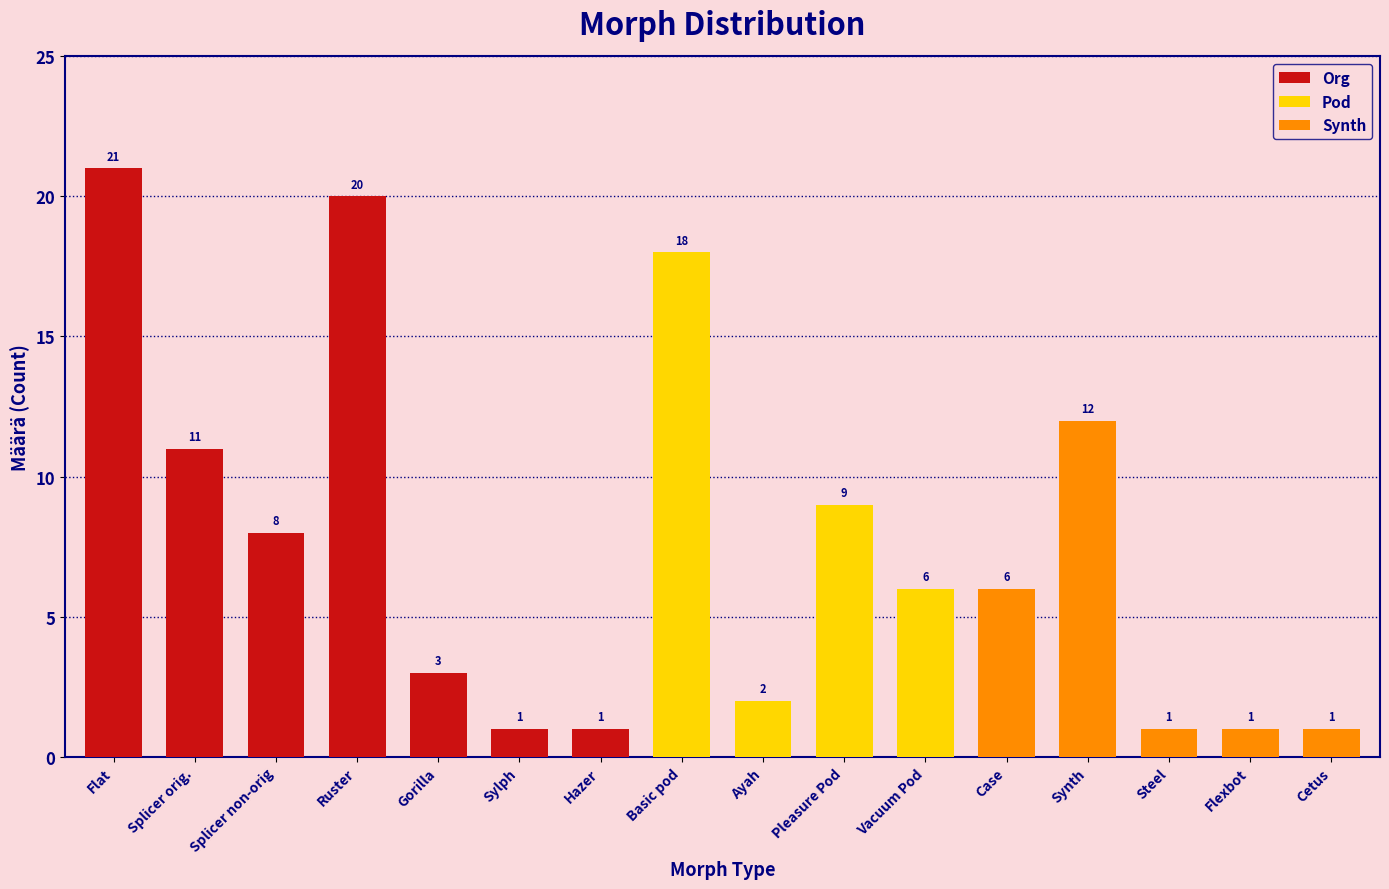

What is the minimum value shown in the chart?

1